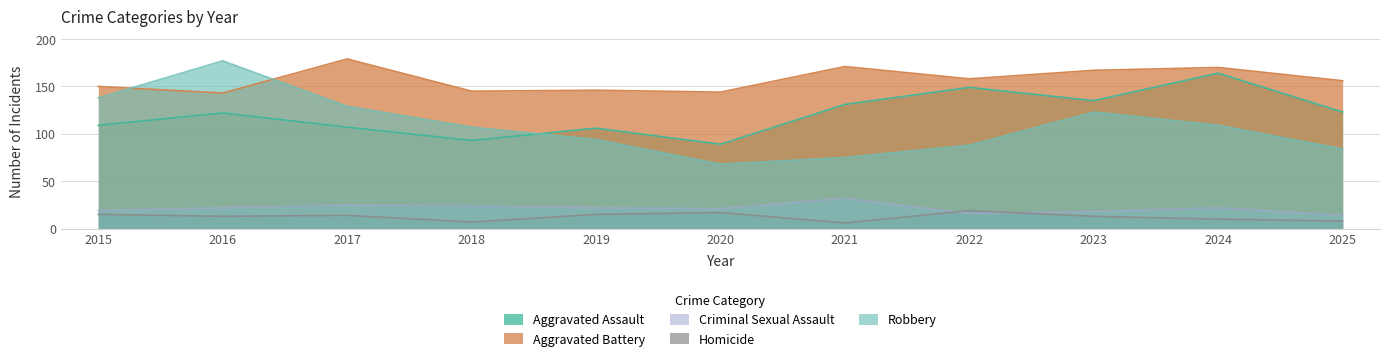

What are all the series names shown in the legend?

Aggravated Assault, Aggravated Battery, Criminal Sexual Assault, Homicide, Robbery